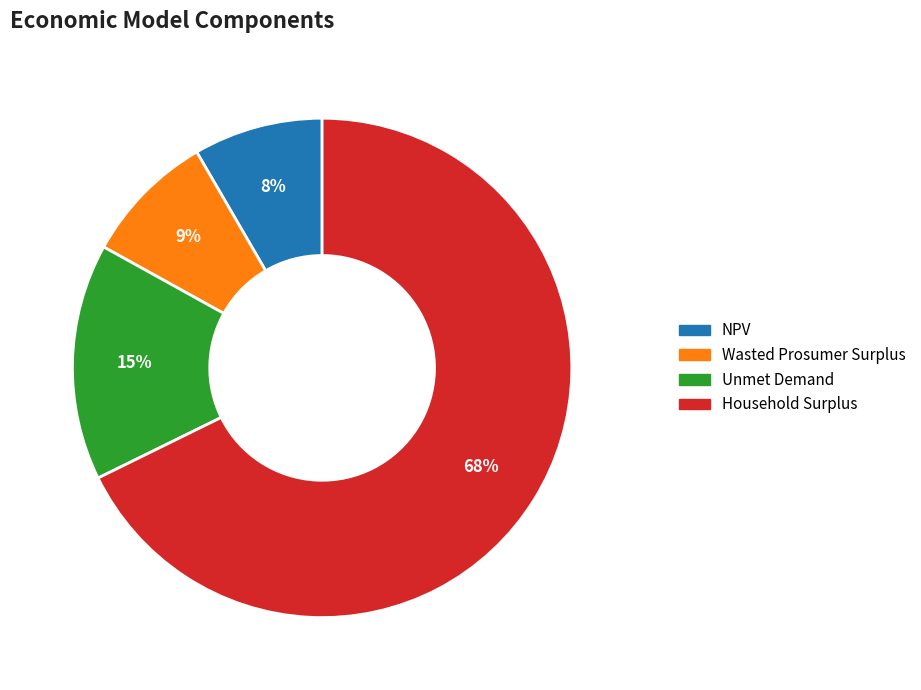

To the nearest percent, what percentage of the pie is Unmet Demand?

15%